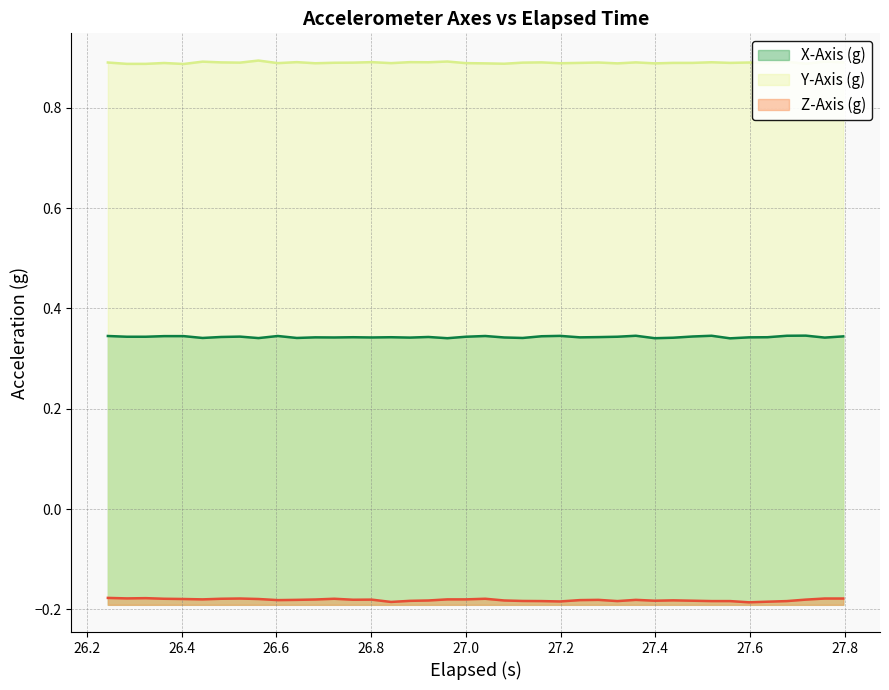

Count the number of data series in this chart.

3